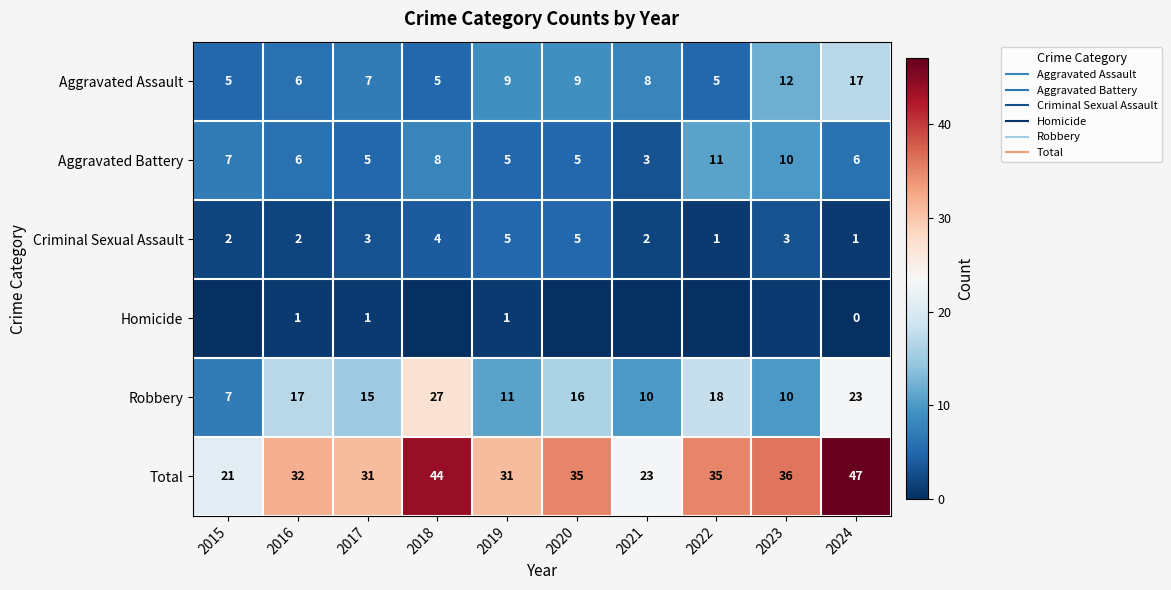

What is the total value across all series at 2021?

46